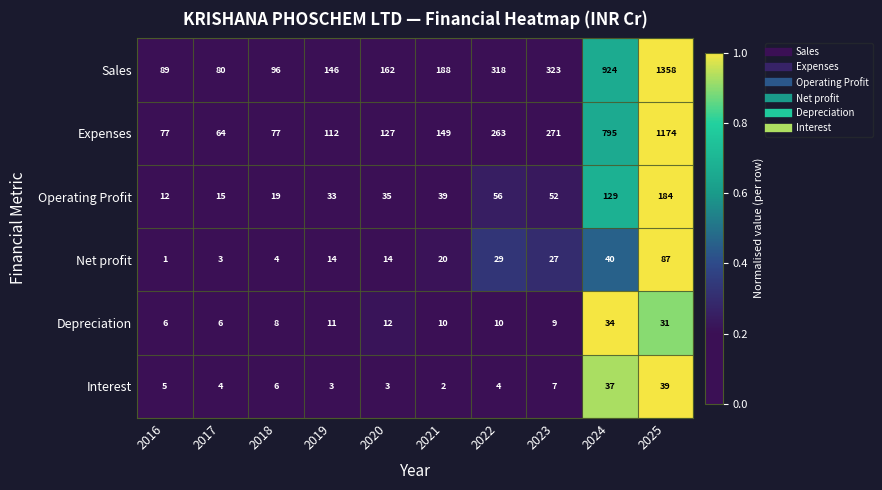

Between 2017 and 2021, which series saw the biggest shift?

Sales